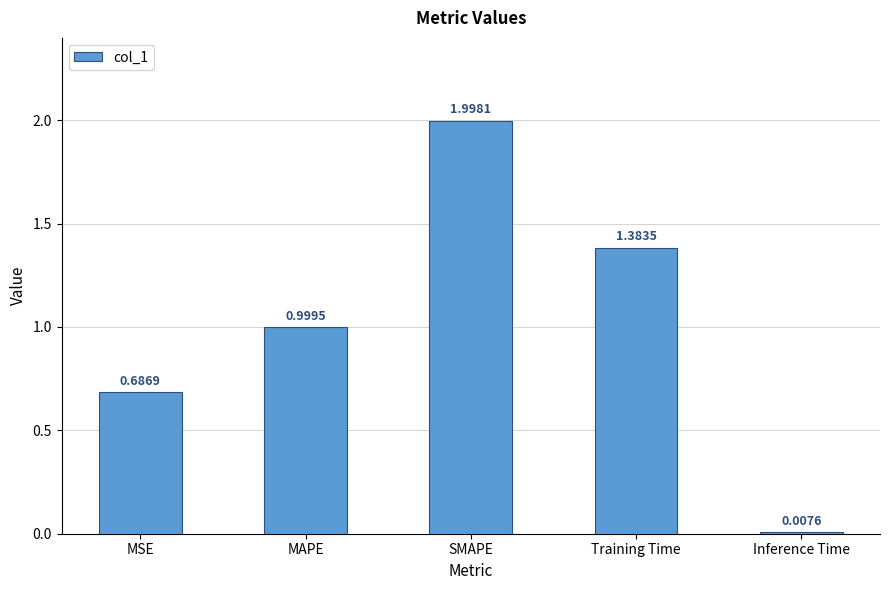

What is the change in value from MSE to SMAPE?

+1.3